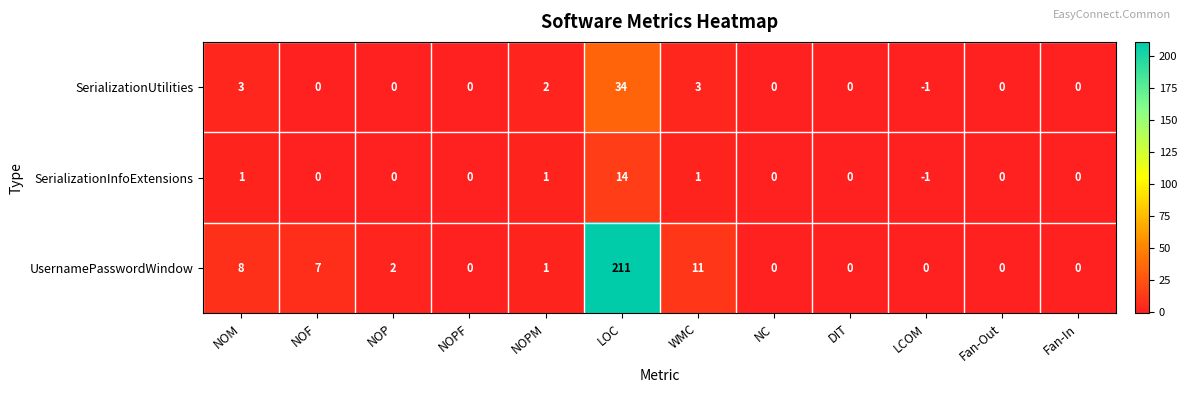

What is the total value across all series at LOC?

259